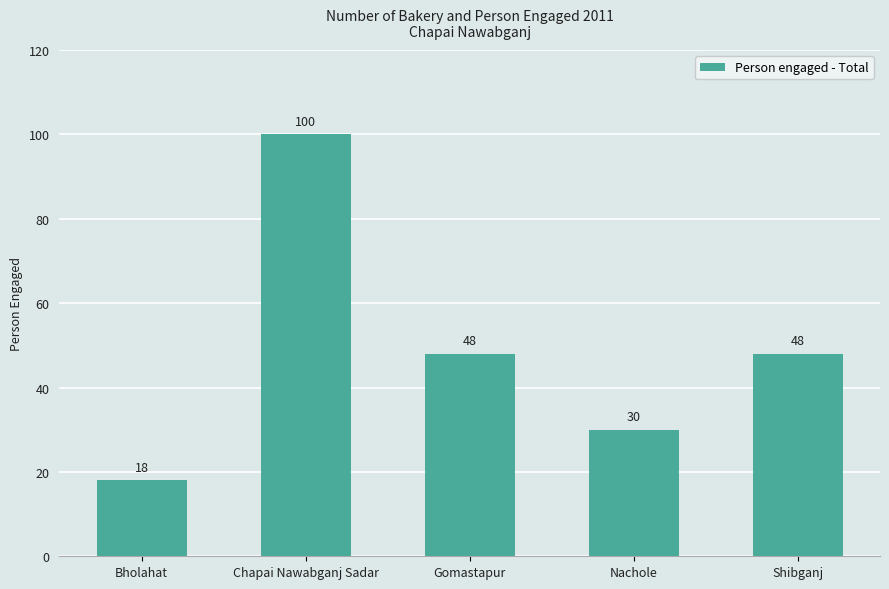

What is the label of the 4th bar from the left?

Nachole